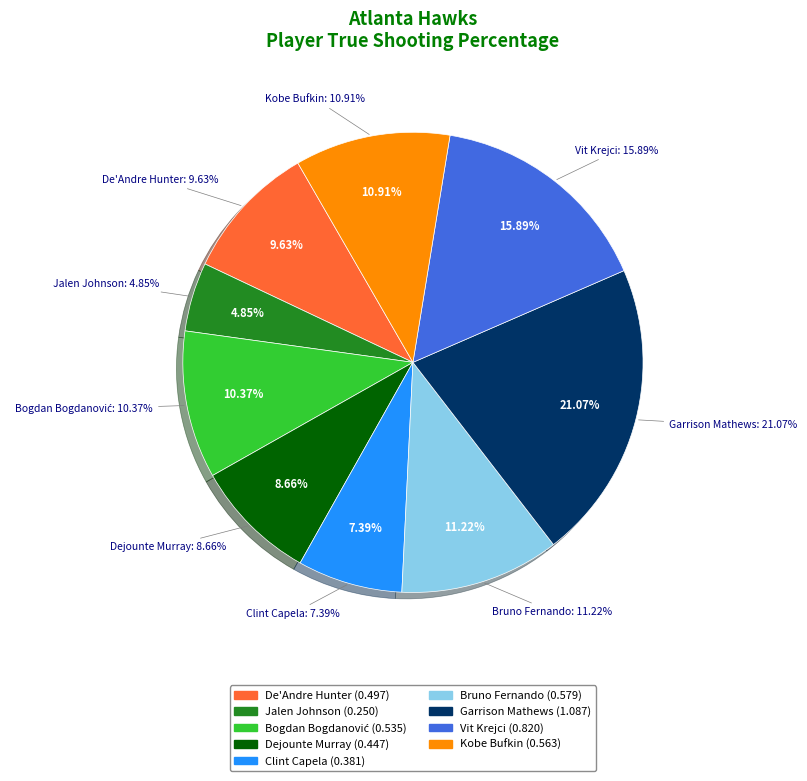

The Bogdan Bogdanović slice represents 1% of the pie. True or false?

False